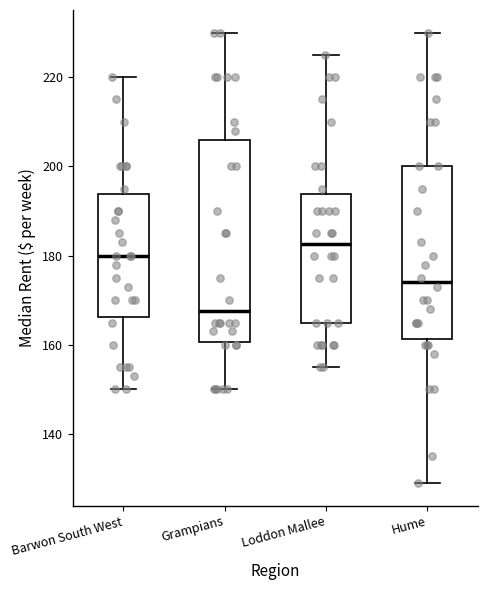

Reading left to right, read every box against the y-axis: the position of its median line, the range the box covers, and the ends of its whiskers. The values are not printed on the chart, so give them approximately, as read against the axis.

Barwon South West: median 180, box 166 to 194, whiskers 150 to 220
Grampians: median 168, box 160 to 206, whiskers 150 to 230
Loddon Mallee: median 182, box 166 to 194, whiskers 156 to 226
Hume: median 174, box 162 to 200, whiskers 130 to 230